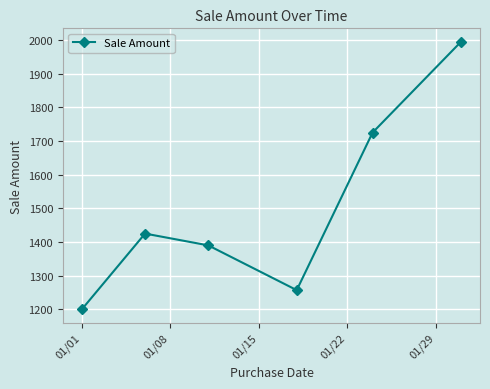

What is the sum of all values?

8992